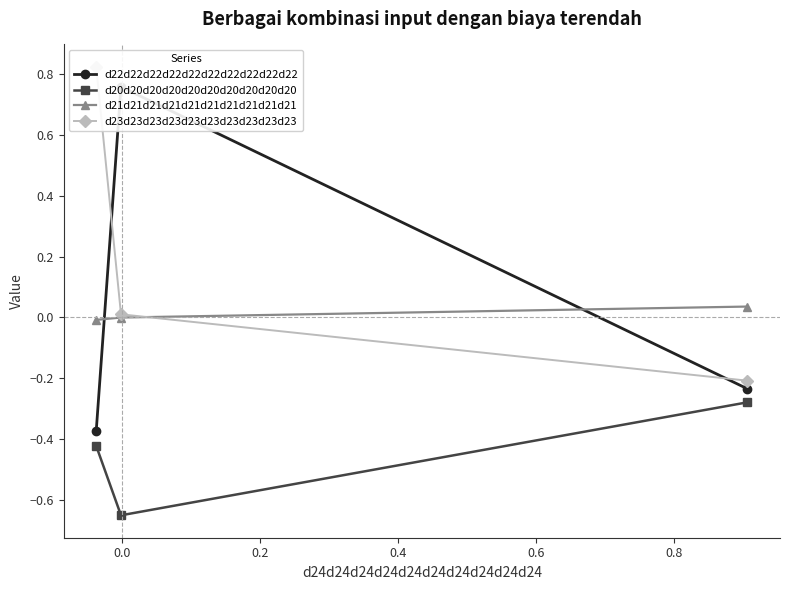

How many positive values does the d21d21d21d21d21d21d21d21d21d21 series have?

1